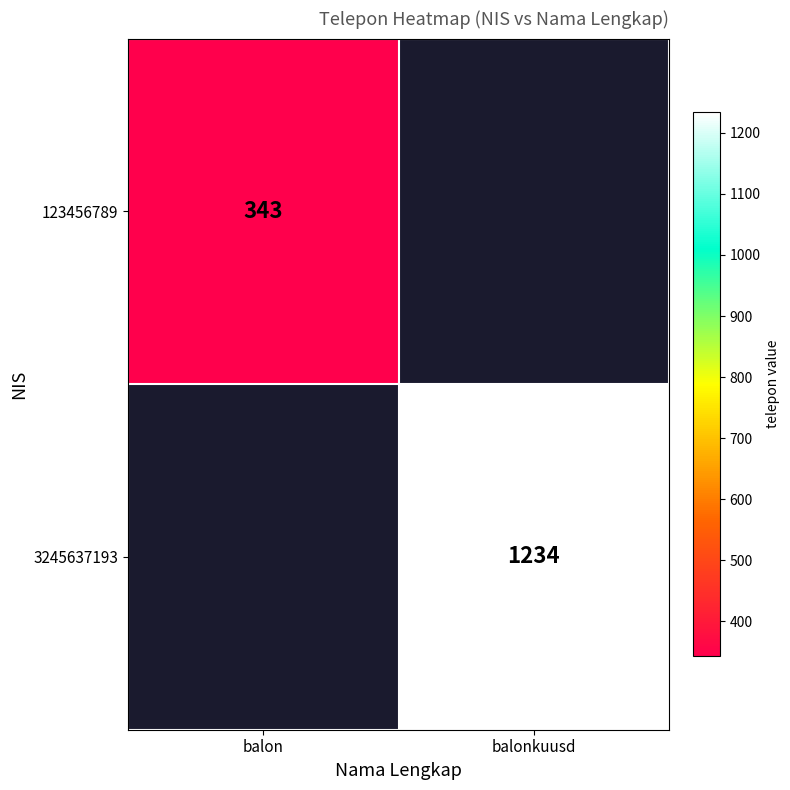

The value of 123456789 at balon is 343. True or false?

True